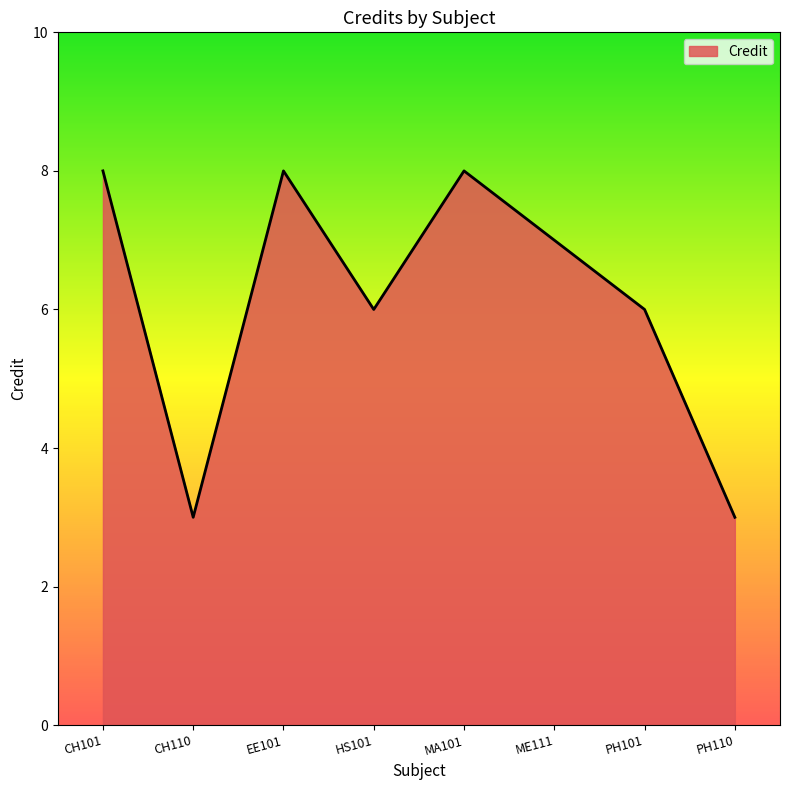

Read the value at EE101.

8